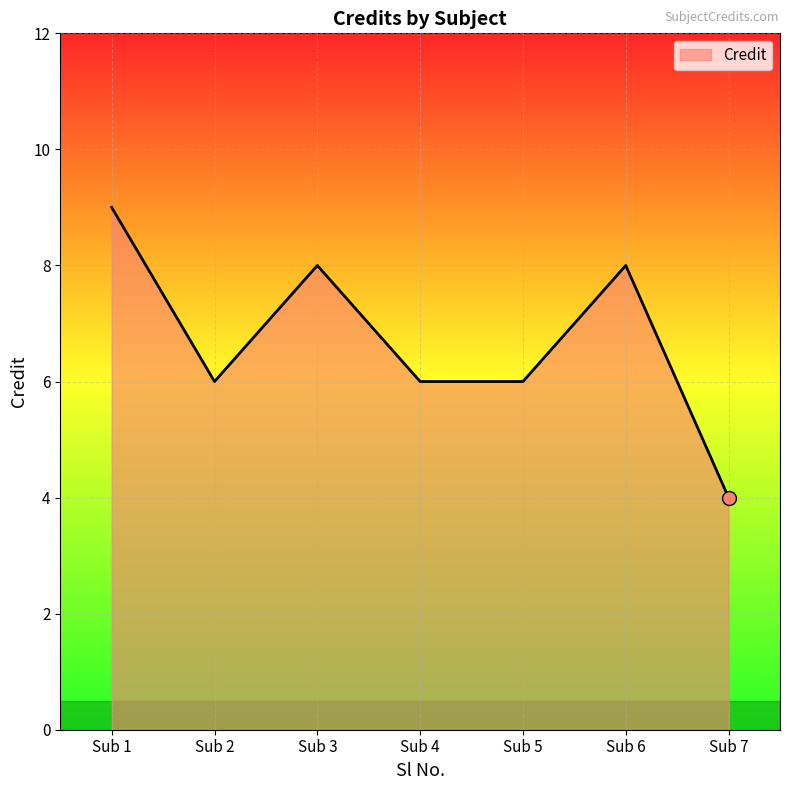

Which has a higher value, Sub 6 or Sub 5?

Sub 6